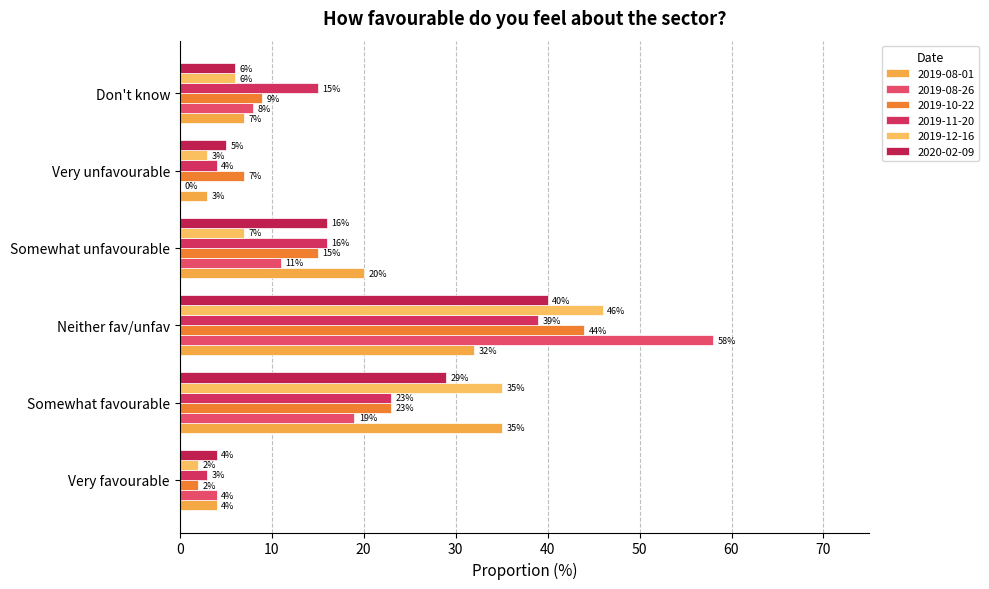

At which category is the sum across all series the highest?

Neither fav/unfav